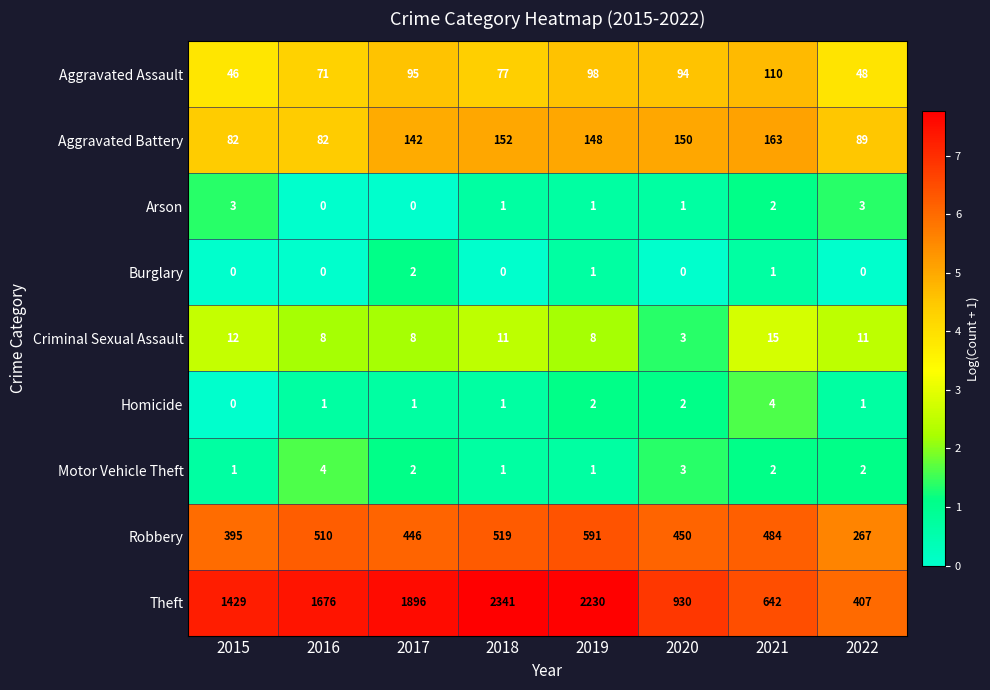

What is the highest value of the Robbery series?

591